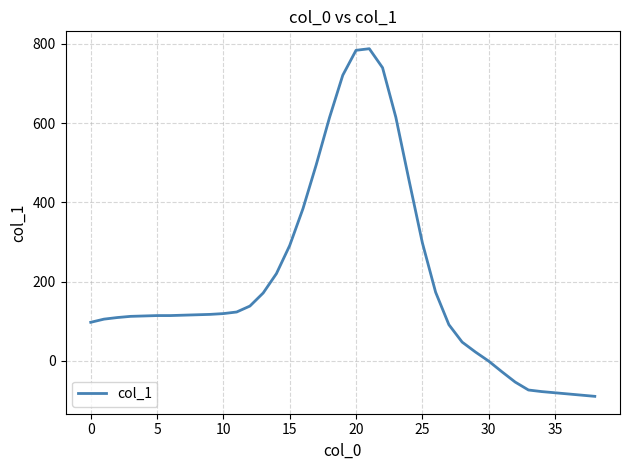

What is the difference between the maximum and minimum values?

878